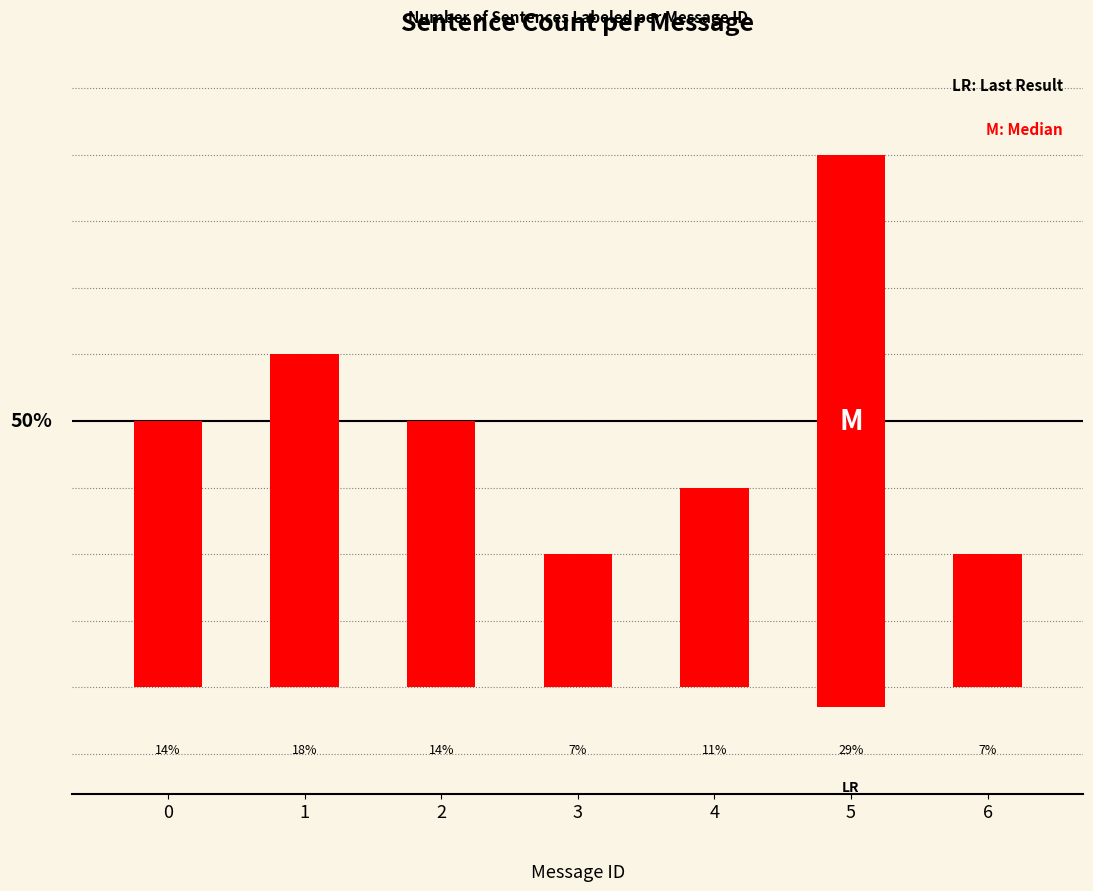

Rank the categories by value from highest to lowest.

5, 1, 0, 2, 4, 3, 6